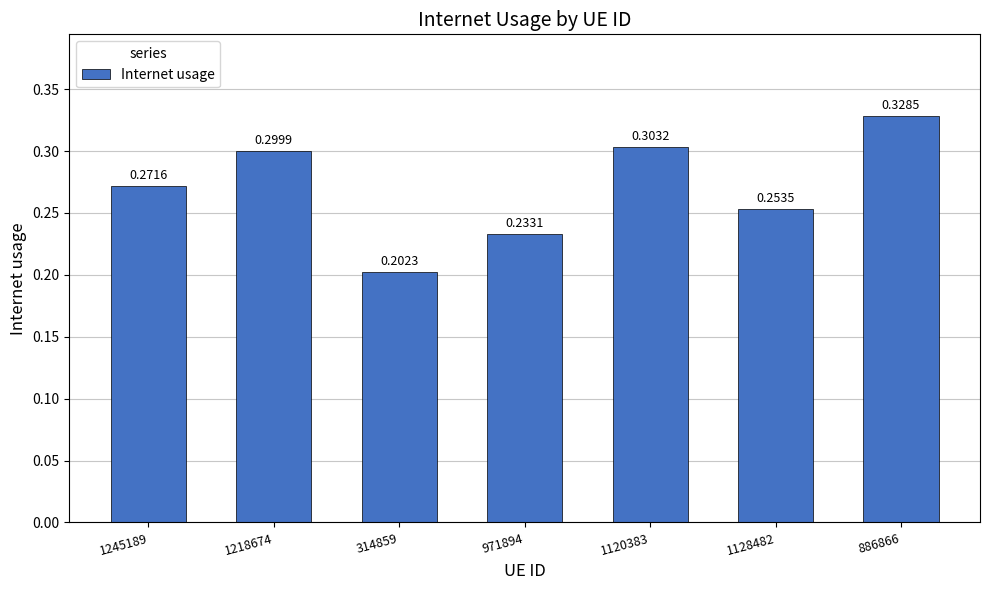

The value at 1120383 is 0.3. True or false?

True